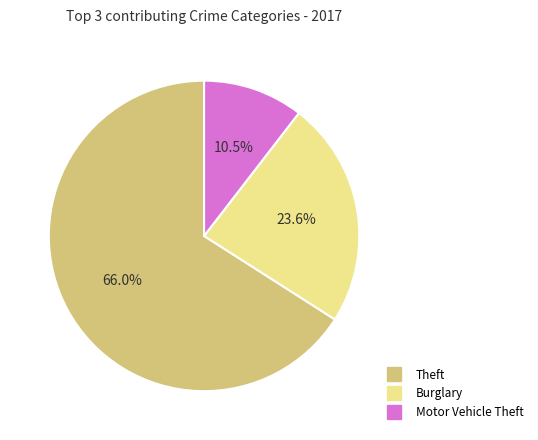

Does any single category account for the majority?

Yes